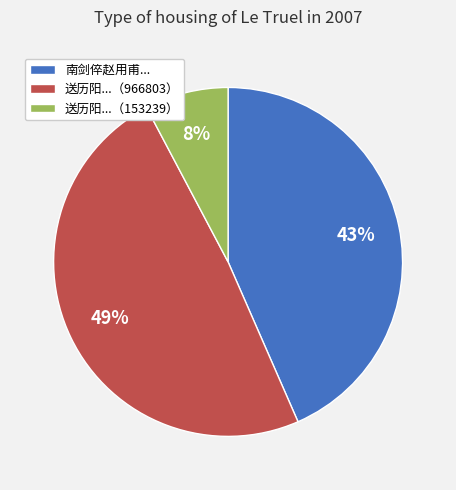

Is there any slice that represents more than half of the pie?

No